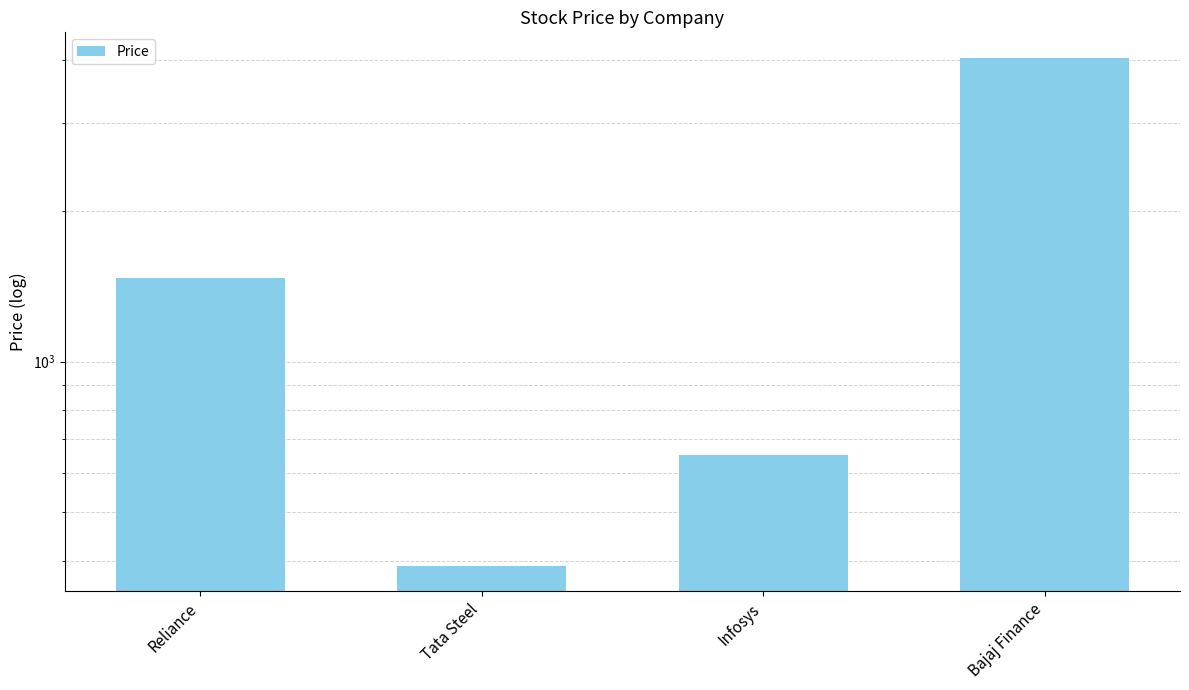

What is the difference between the maximum and minimum values?

3653